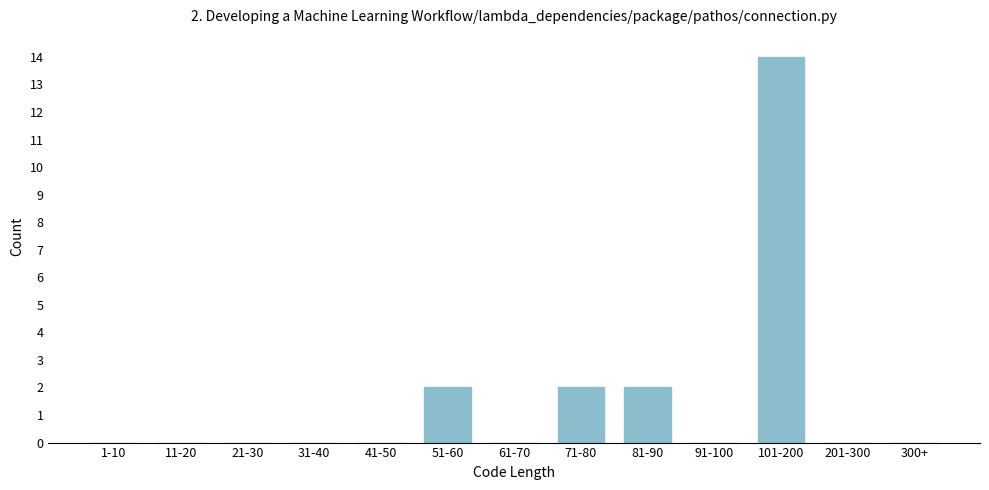

Reading left to right, what are all the values shown in this chart?

1-10=0	11-20=0	21-30=0	31-40=0	41-50=0	51-60=2	61-70=0	71-80=2	81-90=2	91-100=0	101-200=14	201-300=0	300+=0